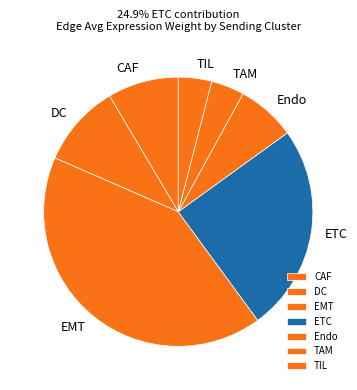

The EMT slice represents 42% of the pie. True or false?

True